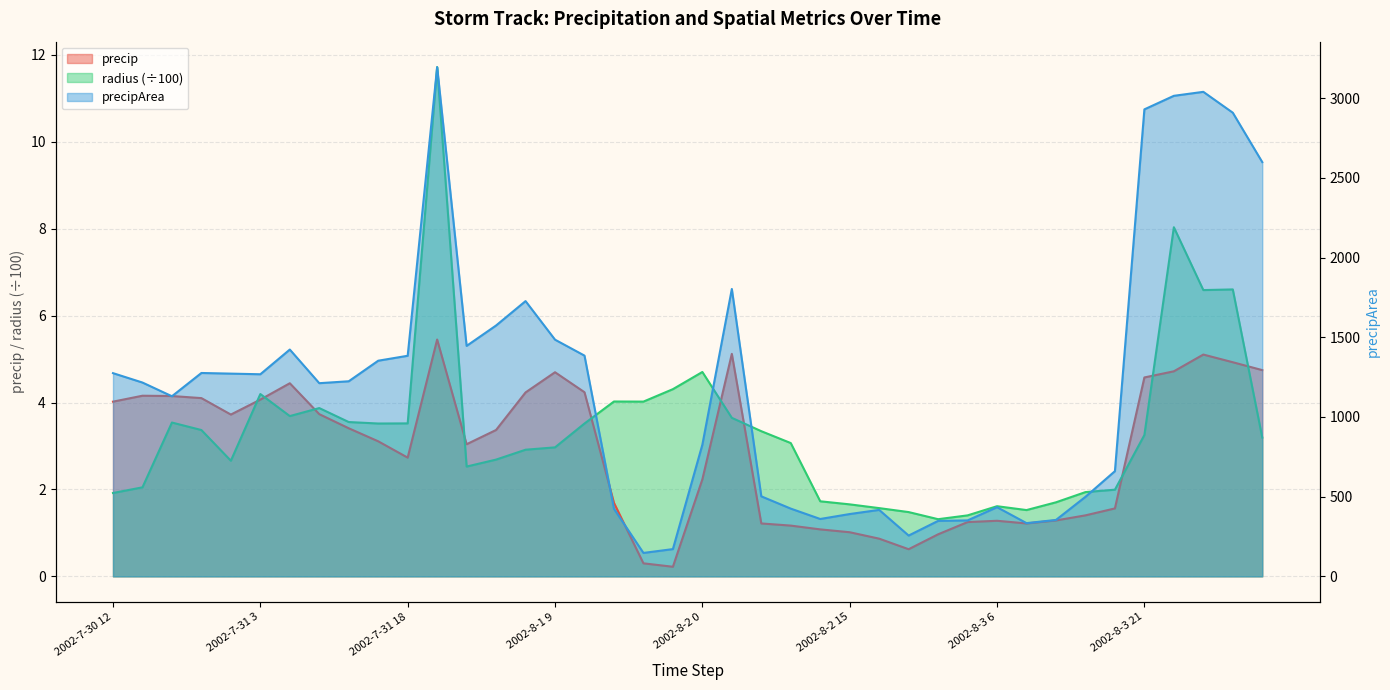

At 2002-8-1 18, list the series in order from smallest to largest.

precip, radius, precipArea